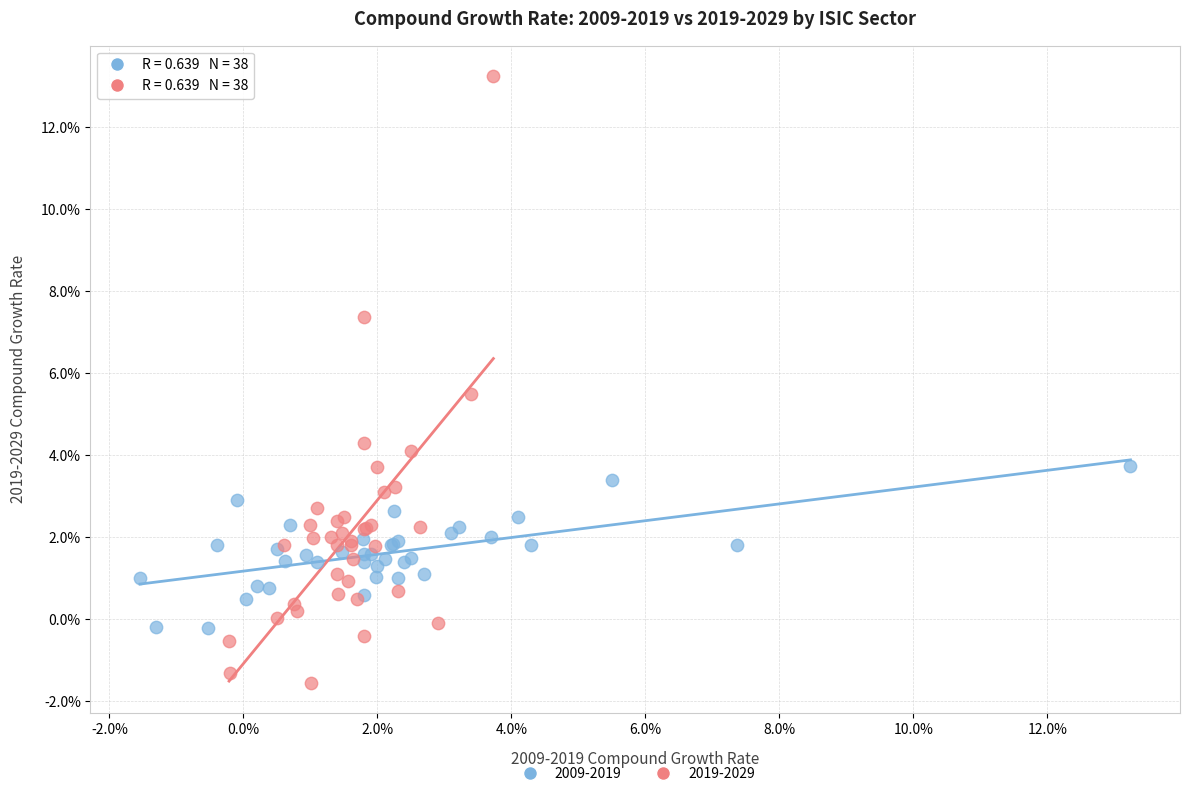

Which series has the widest spread of Y values?

2019-2029